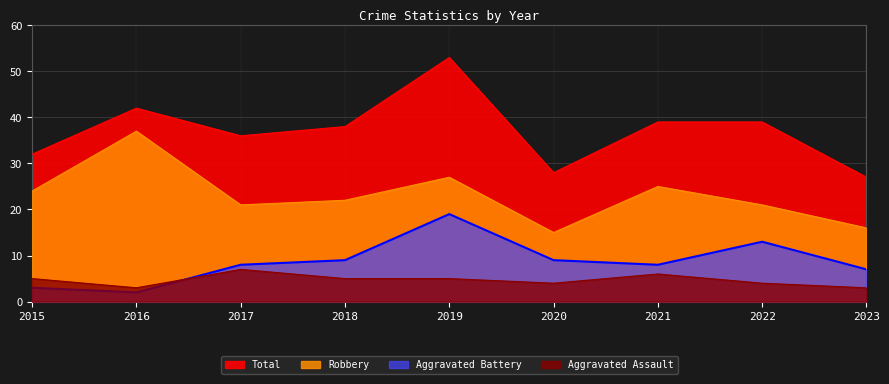

At which category does the chart reach its peak across all series?

2019